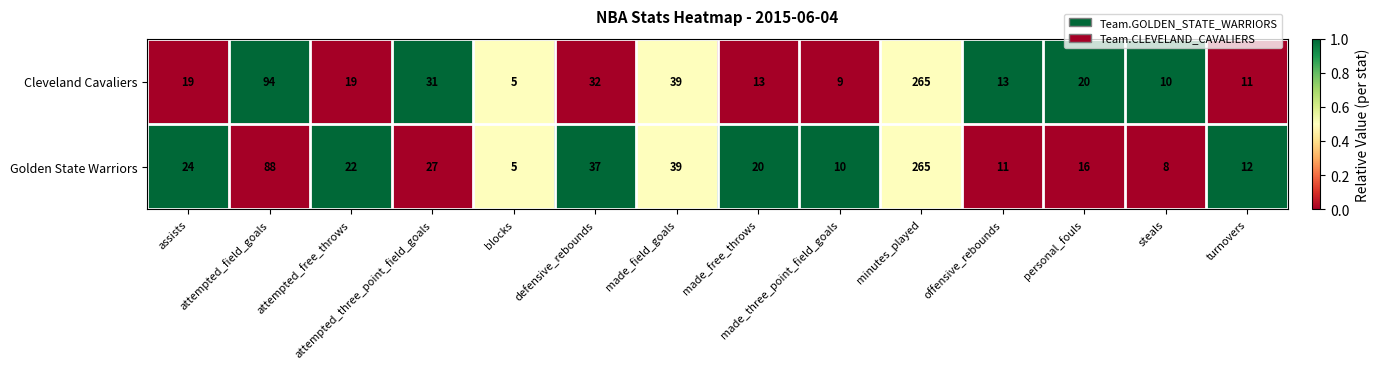

Which category has the lowest value across all series?

blocks